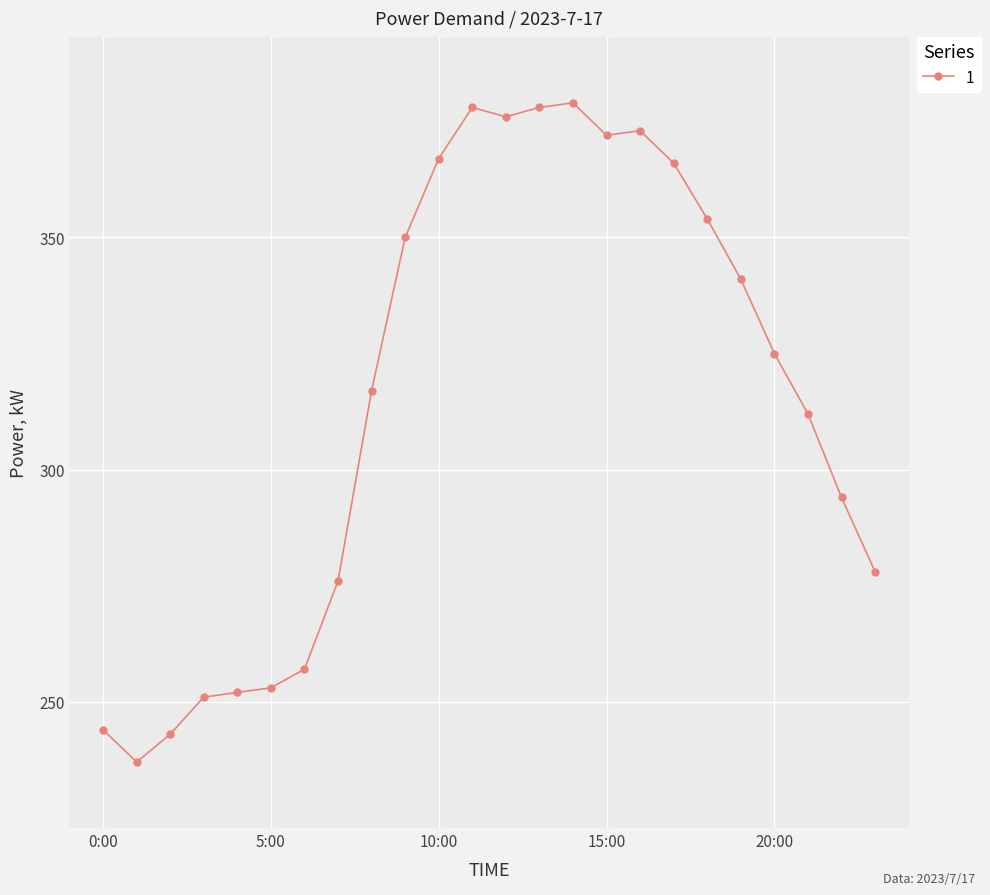

What is the average value?

316